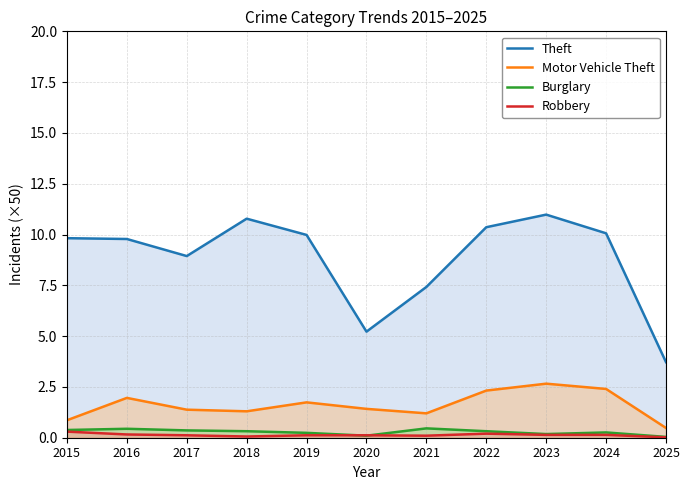

What is the spread (max minus min) of values at 2024?

9.9